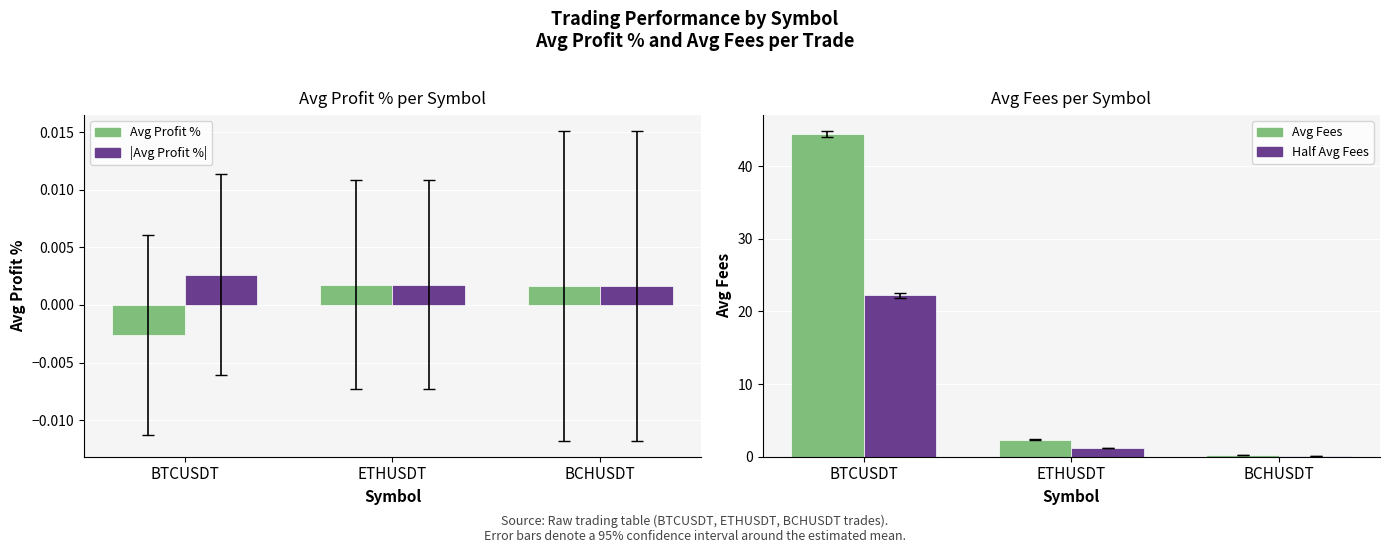

Rank the categories by Avg Fees value from lowest to highest.

BCHUSDT, ETHUSDT, BTCUSDT